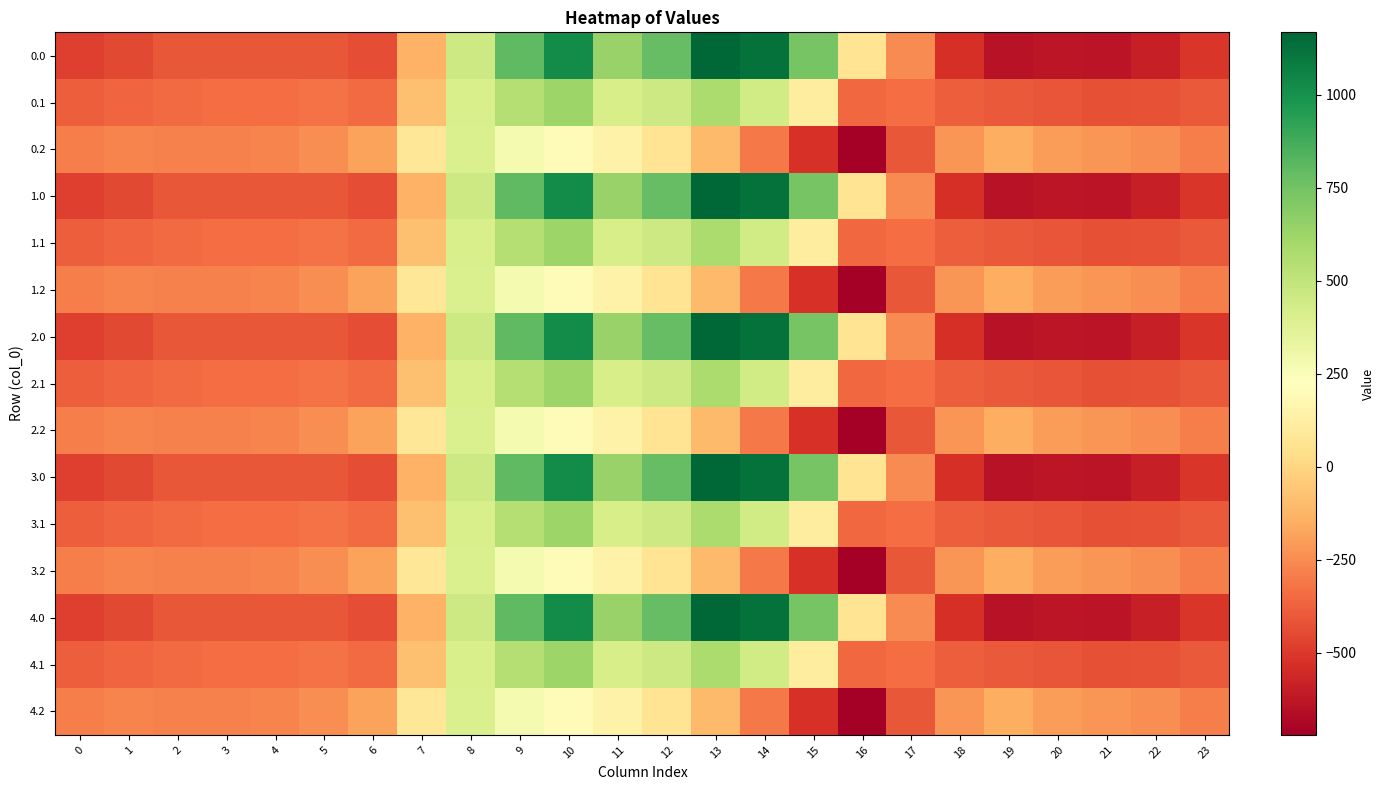

At which category is the sum across all series the highest?

10